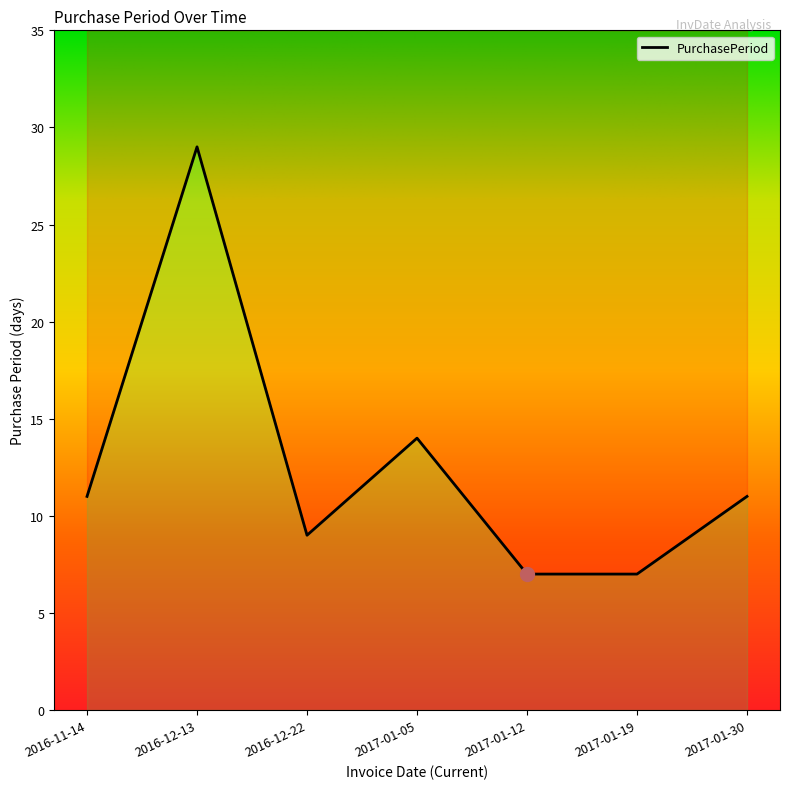

The value at 2016-11-14 is 18. True or false?

False